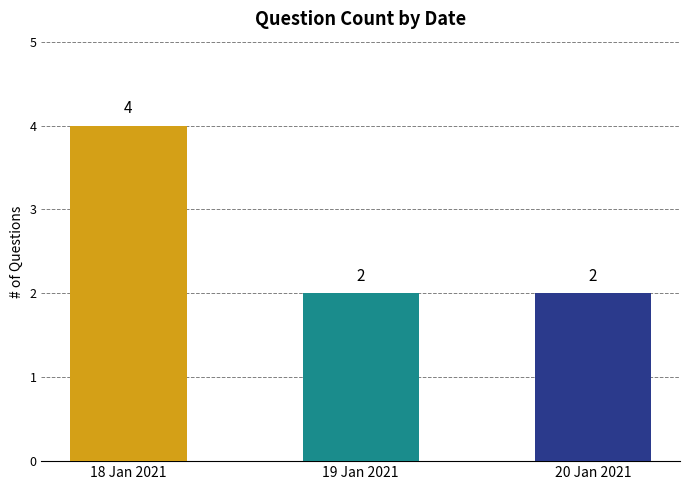

What is the average value?

3